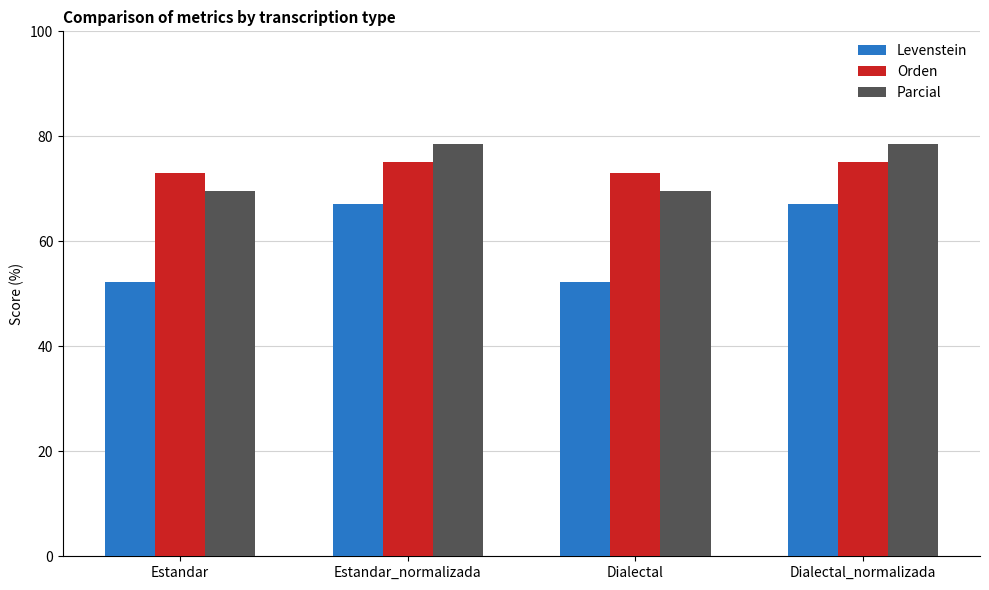

What is the difference between the maximum and minimum values in the Levenstein series?

14.8